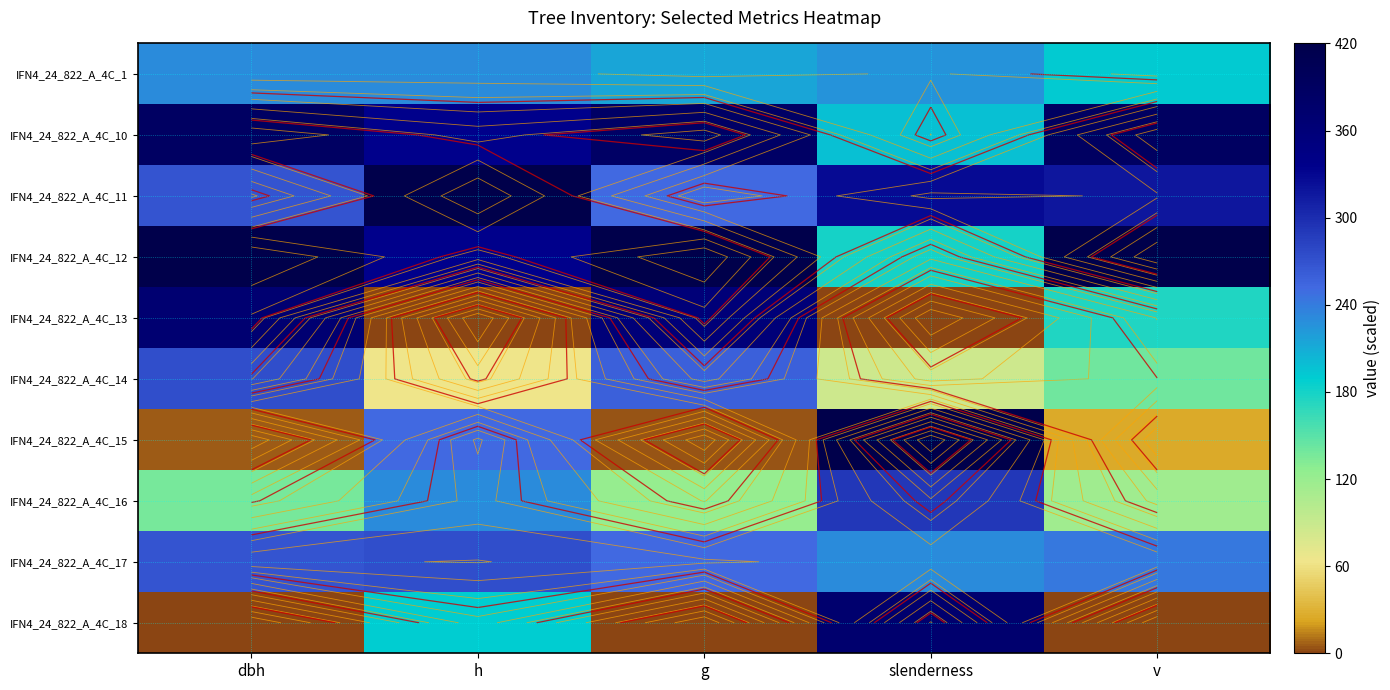

What is the difference between the IFN4_24_822_A_4C_11 values at dbh and slenderness?

60.0